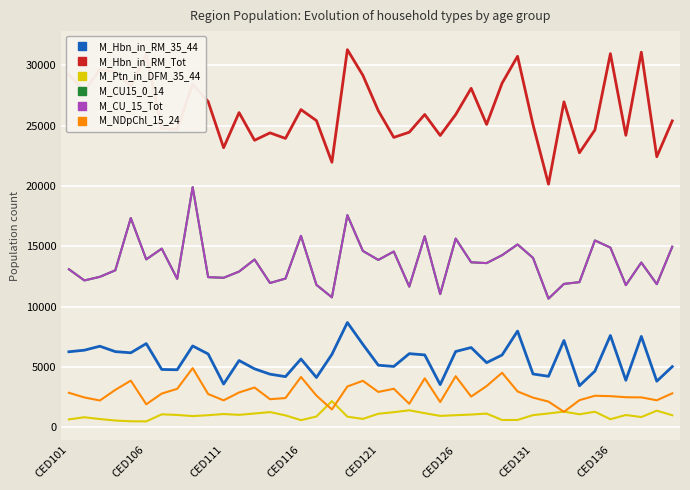

Does the chart display data point markers on the line(s)?

No